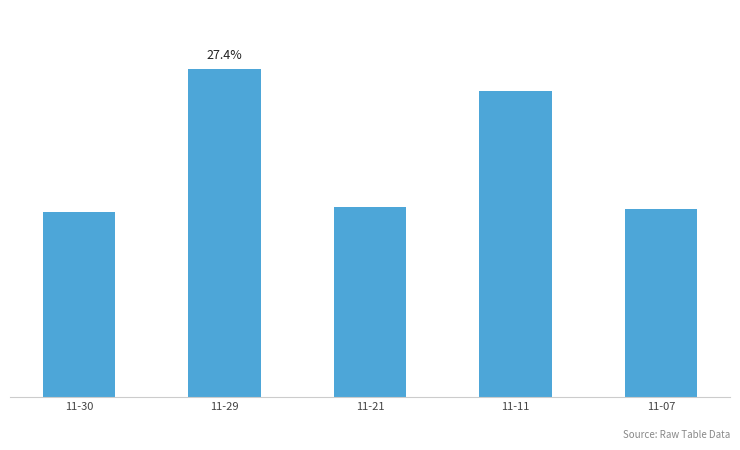

Reading left to right, extract all data points from this chart.

11-30=8834	11-29=15695	11-21=9057	11-11=14611	11-07=8988